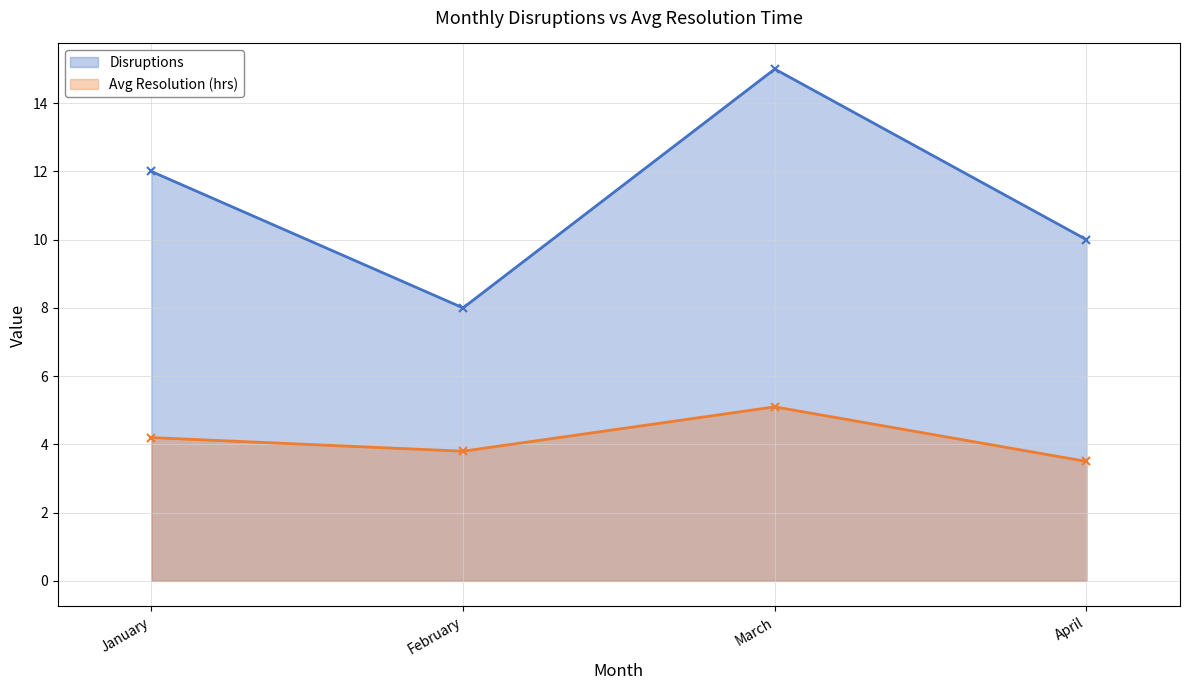

At how many categories does at least one series exceed 8?

3